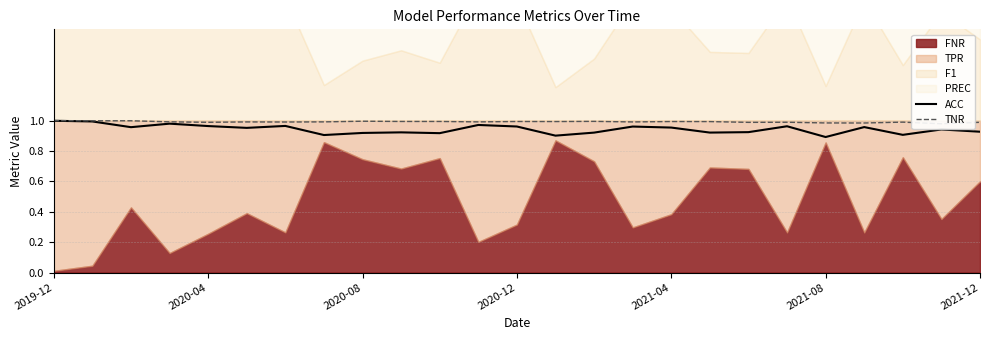

True or false: ACC has a value of 1.6 at 2021-12.

False